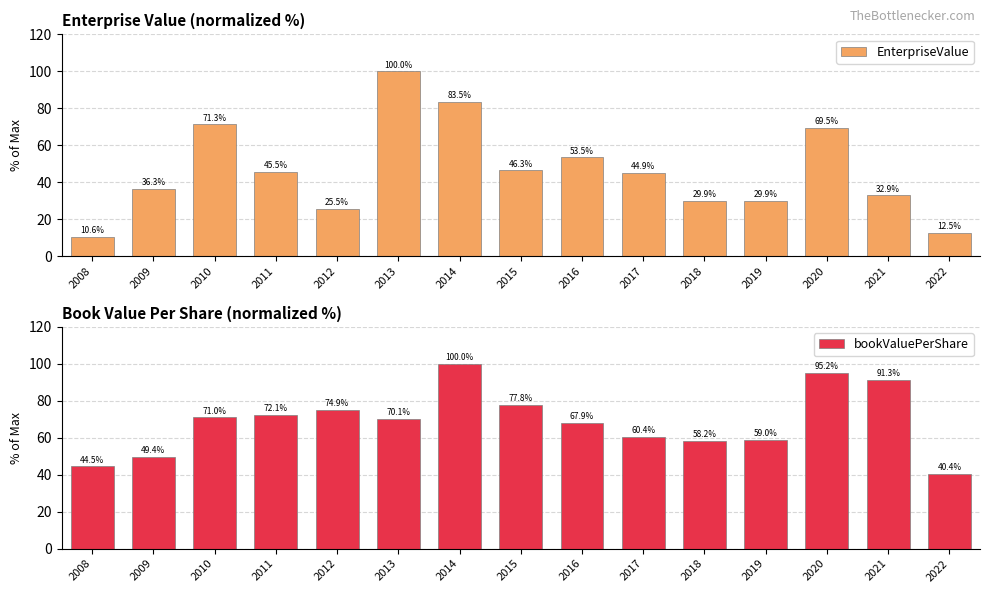

Reading left to right, transcribe all the data shown in this chart.

EnterpriseValue: 10.6	36.3	71.3	45.5	25.5	100.0	83.5	46.3	53.5	44.9	29.9	29.9	69.5	32.9	12.5
bookValuePerShare: 44.5	49.4	71.0	72.1	74.9	70.1	100.0	77.8	67.9	60.4	58.2	59.0	95.2	91.3	40.4